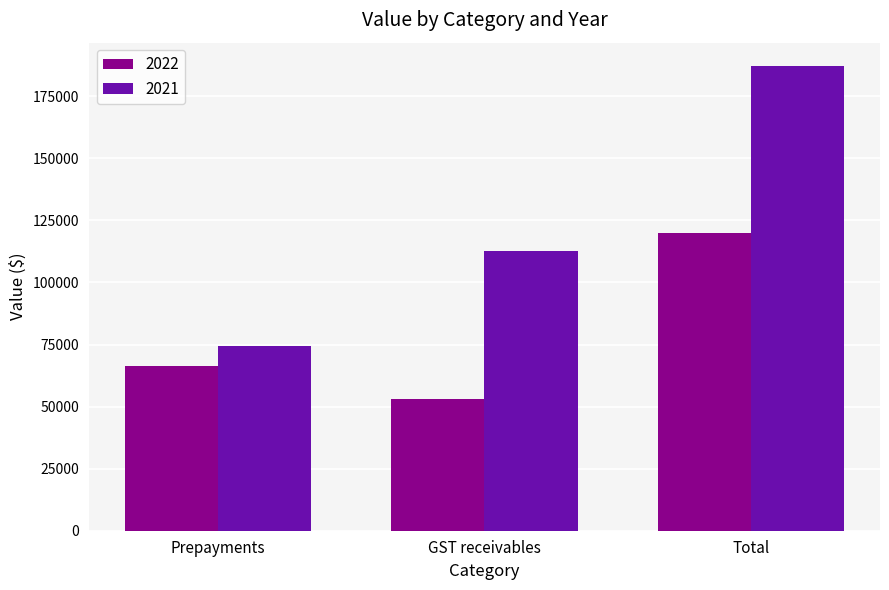

Between Prepayments and GST receivables, which series saw the biggest shift?

2021